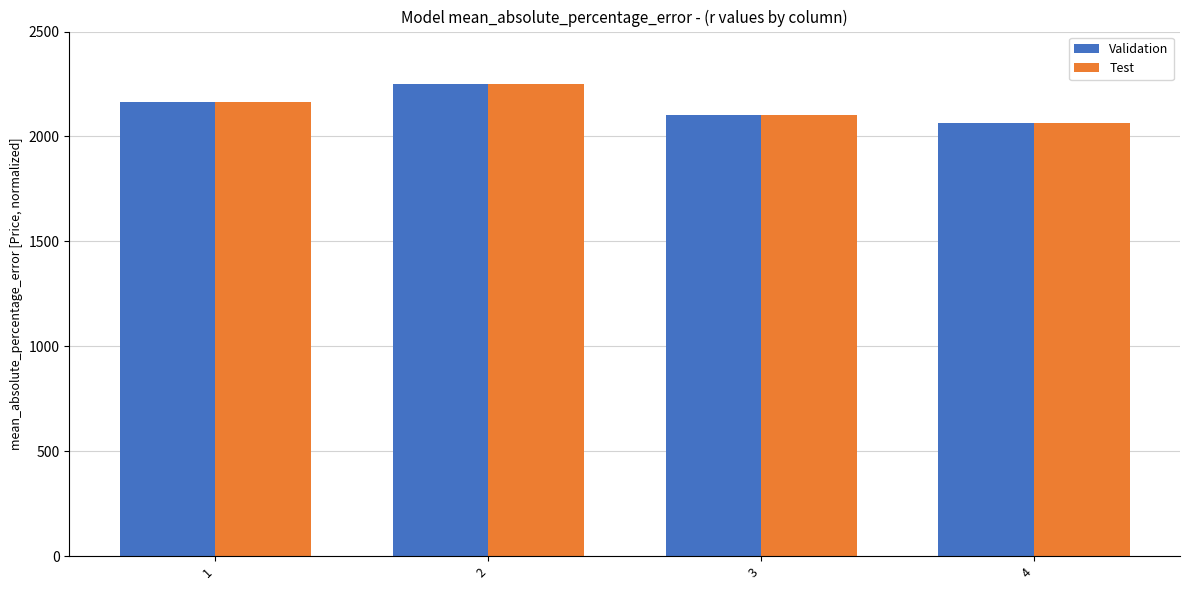

Reading left to right, what are all the values shown in this chart?

Validation: 2164	2248	2100	2063
Test: 2164	2248	2100	2063